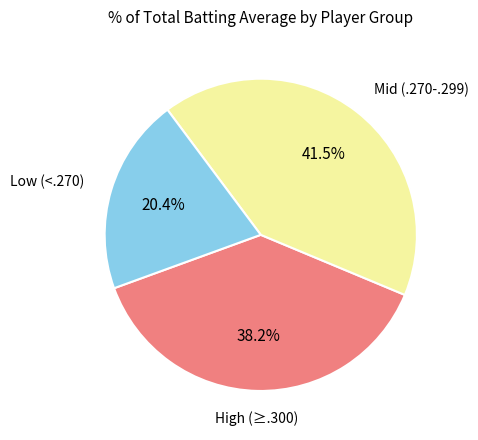

Does any single category account for the majority?

No